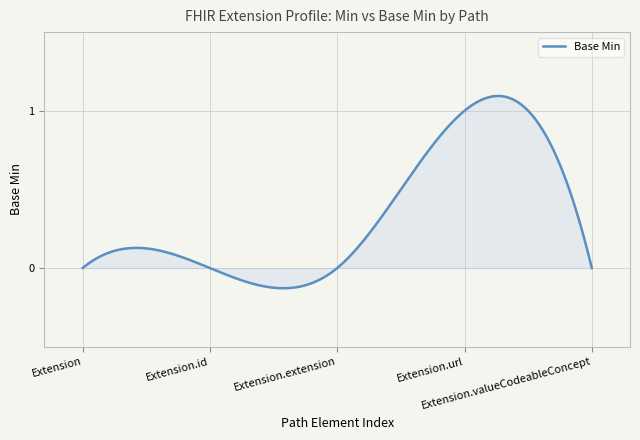

What is the difference between the maximum and minimum values?

1.2